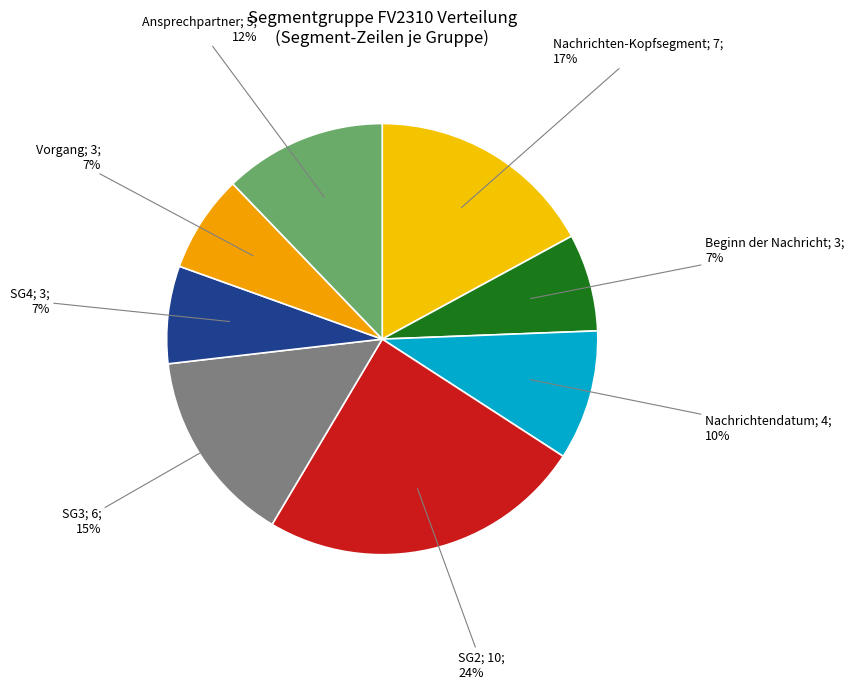

How many slices are in this pie chart?

8